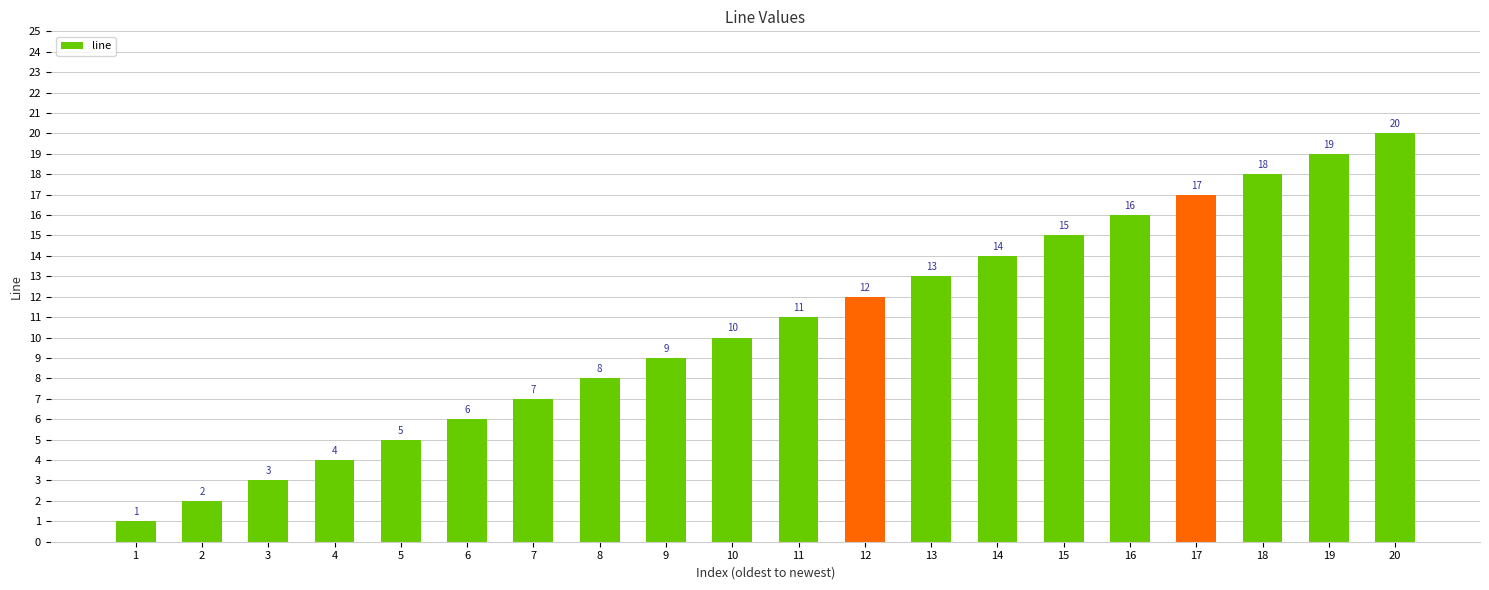

The chart shows a value of 17 at 17. True or false?

True